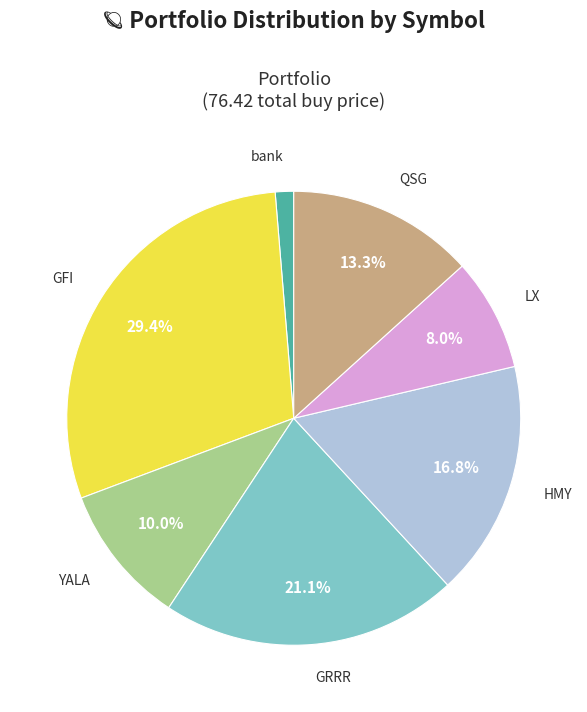

Does any single category account for the majority?

No